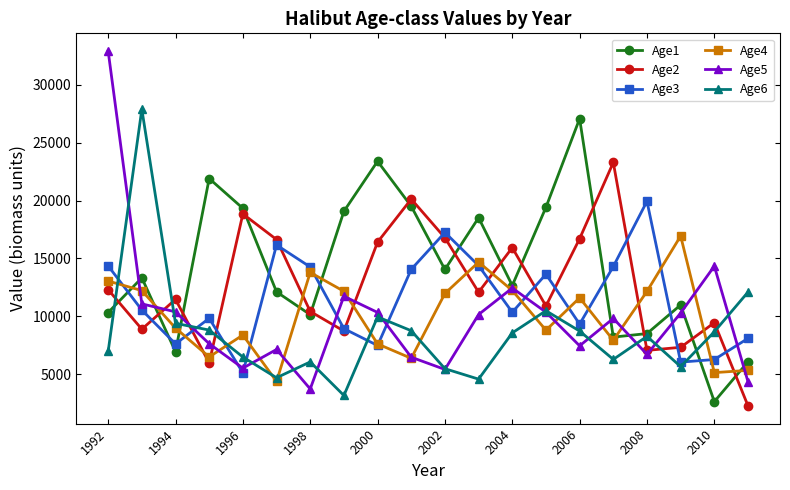

At how many categories does at least one series exceed 15483?

16